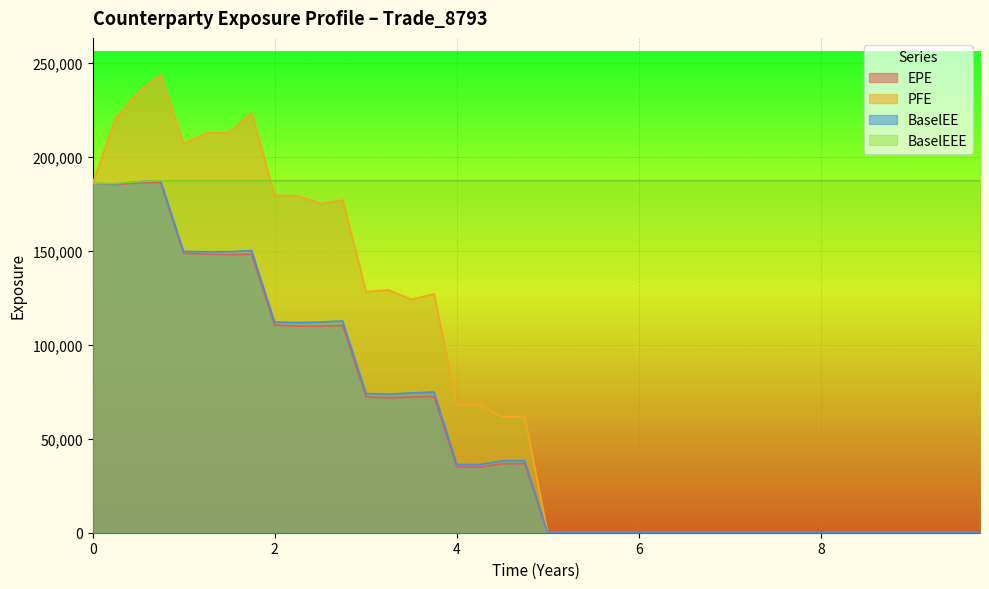

What is the maximum value shown in the chart?

243947.0